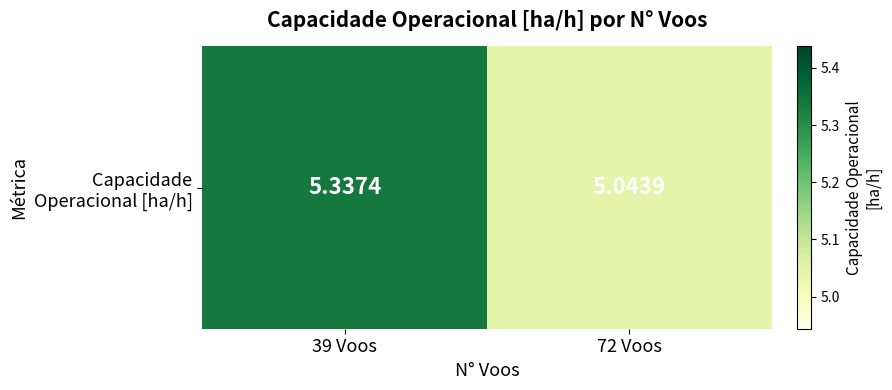

Count the number of categories in the chart.

2